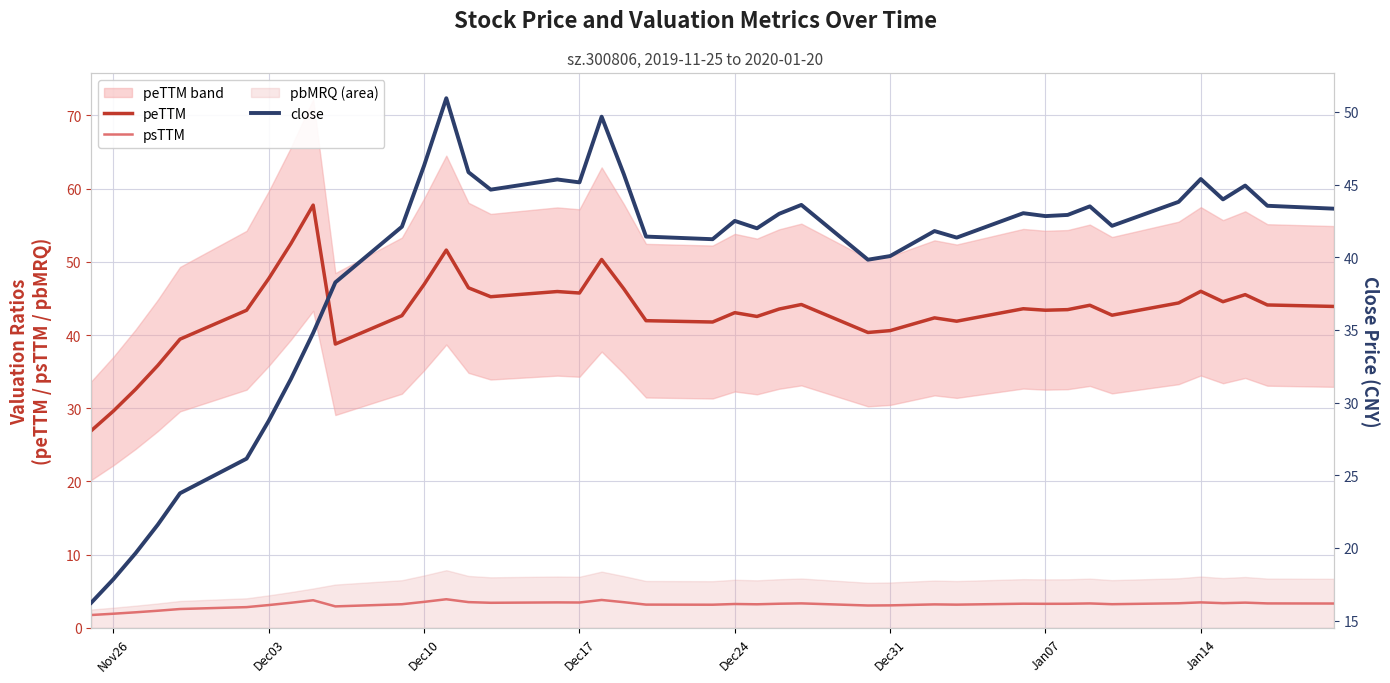

True or false: peTTM has a value of 43.1 at Dec24.

True